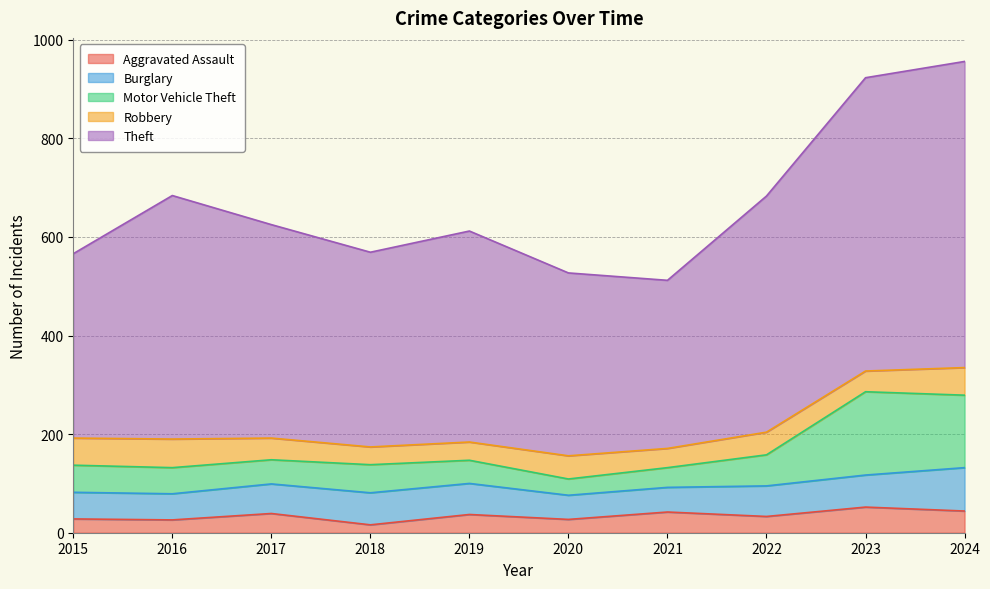

True or false: Theft and Aggravated Assault cross at least once.

False